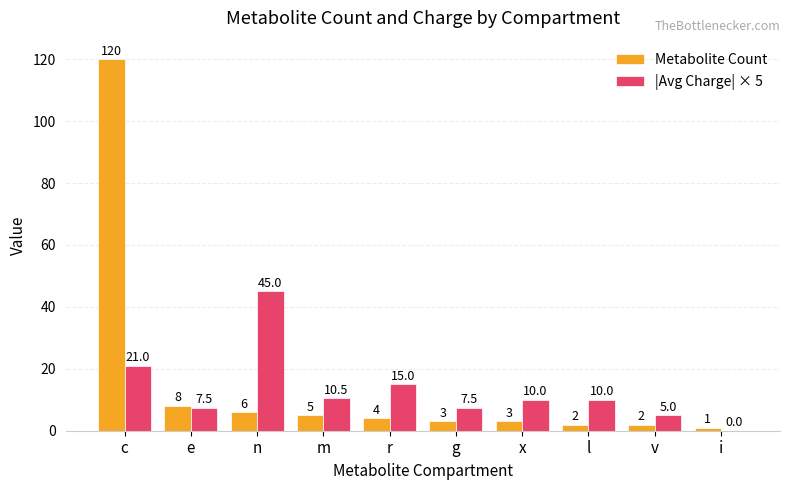

What is the difference between the Metabolite Count values at x and v?

1.0